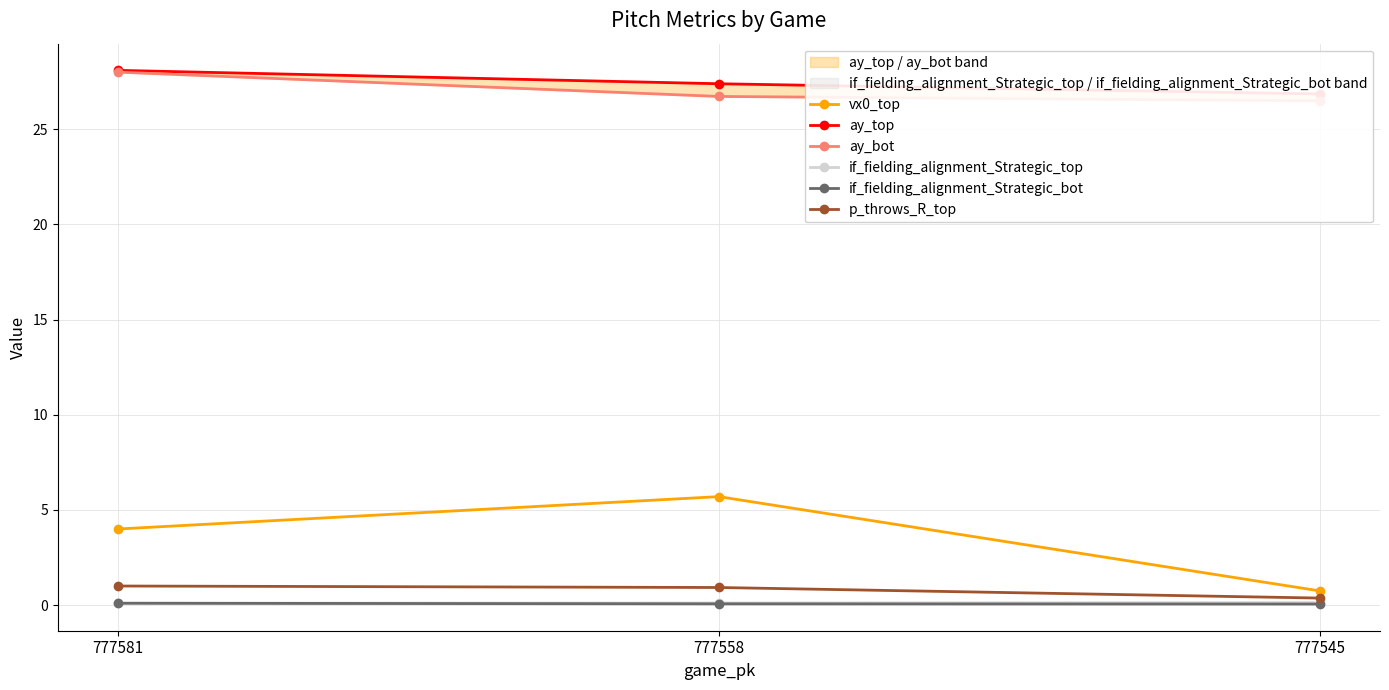

Reading left to right, transcribe all the data shown in this chart.

vx0_top: 777581=4.0	777558=5.7	777545=0.7
ay_top: 777581=28.1	777558=27.4	777545=26.9
ay_bot: 777581=28.0	777558=26.7	777545=26.5
if_fielding_alignment_Strategic_top: 777581=0.1	777558=0.1	777545=0.1
if_fielding_alignment_Strategic_bot: 777581=0.1	777558=0.1	777545=0.1
p_throws_R_top: 777581=1.0	777558=0.9	777545=0.4